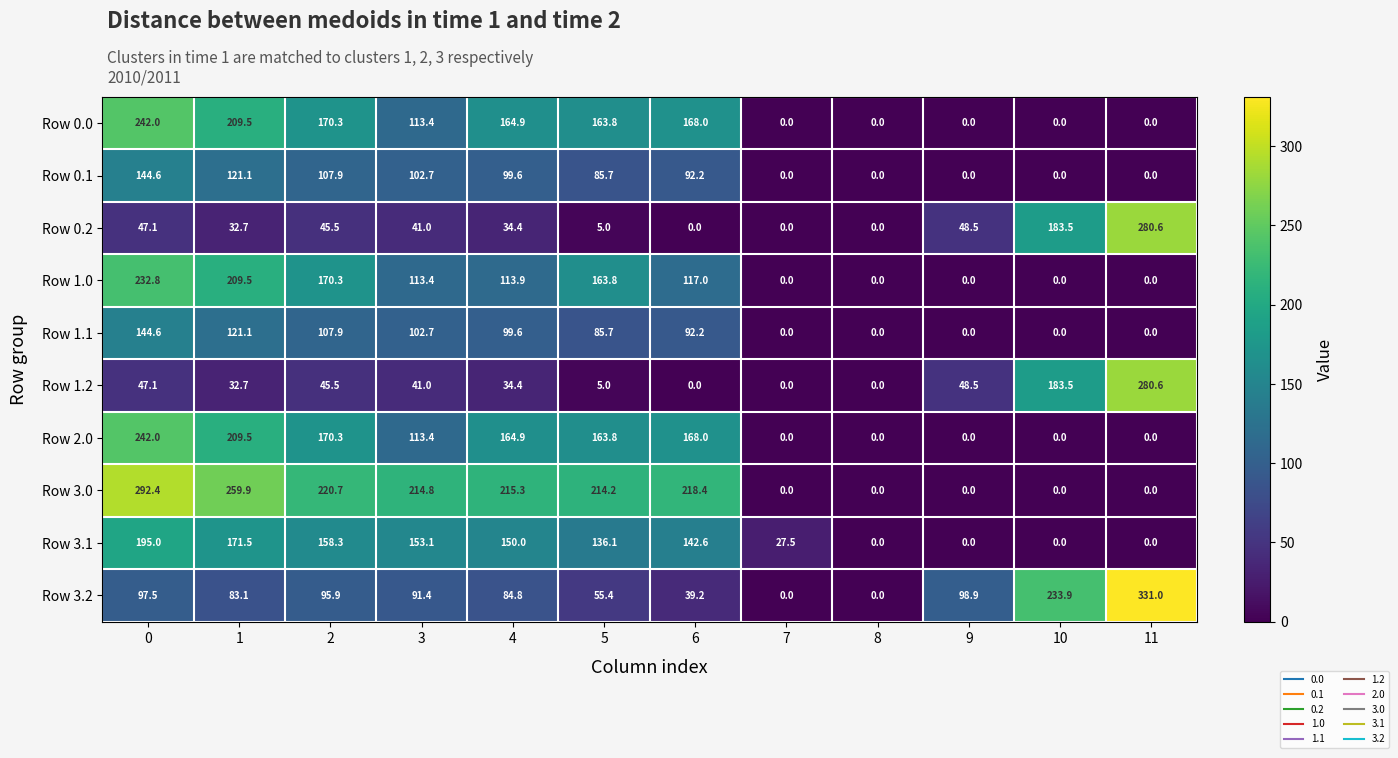

What is the spread (max minus min) of values at 11?

331.0